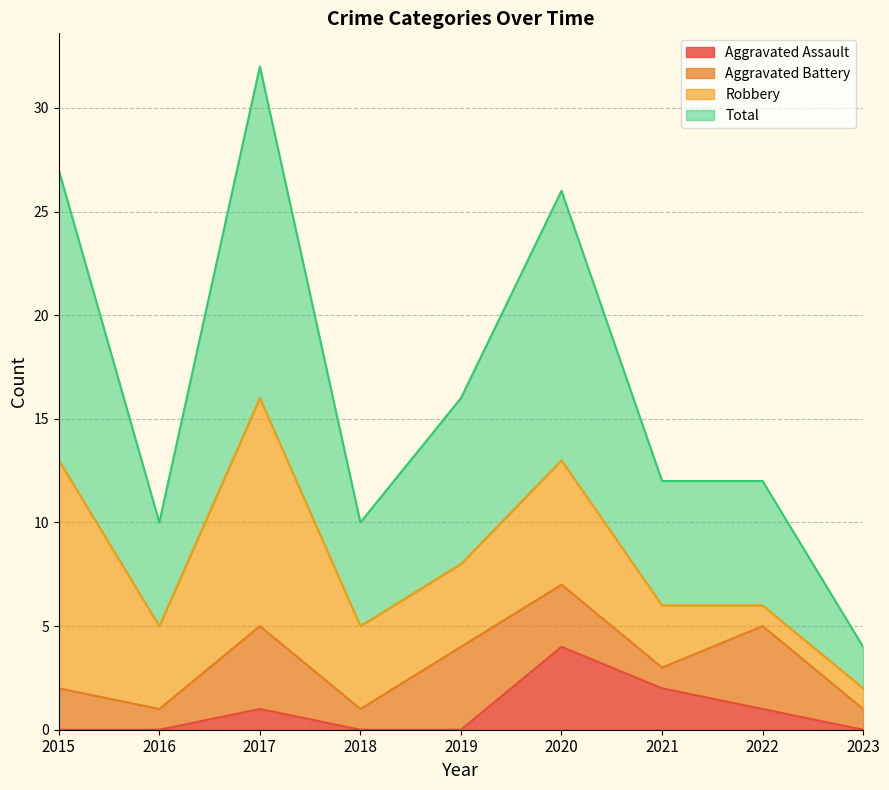

What is the highest value of the Aggravated Assault series?

4